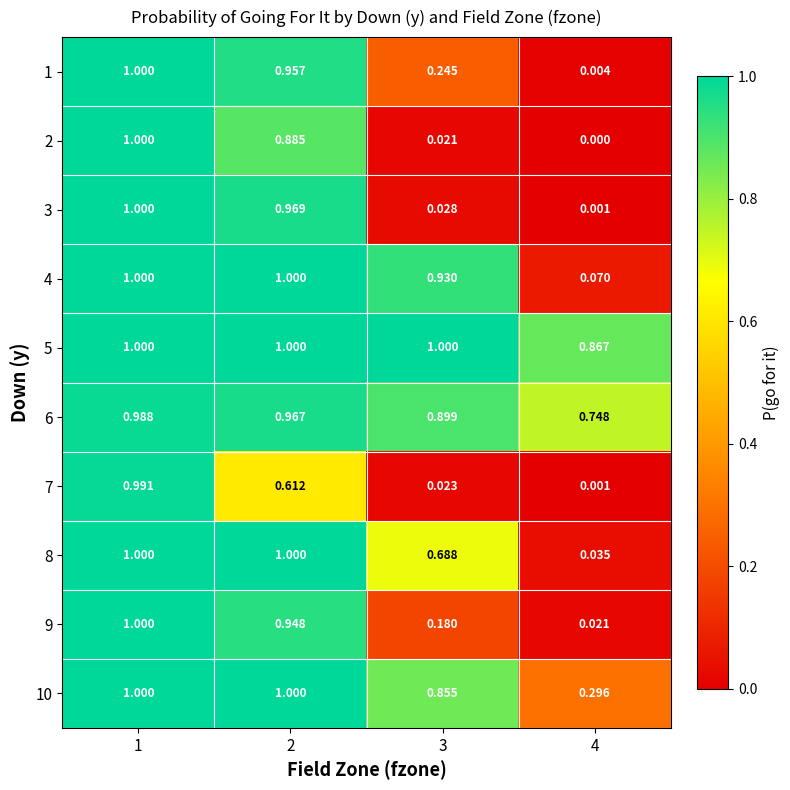

Is the value of 8 at 1 greater than the value of 7 at 1?

Yes